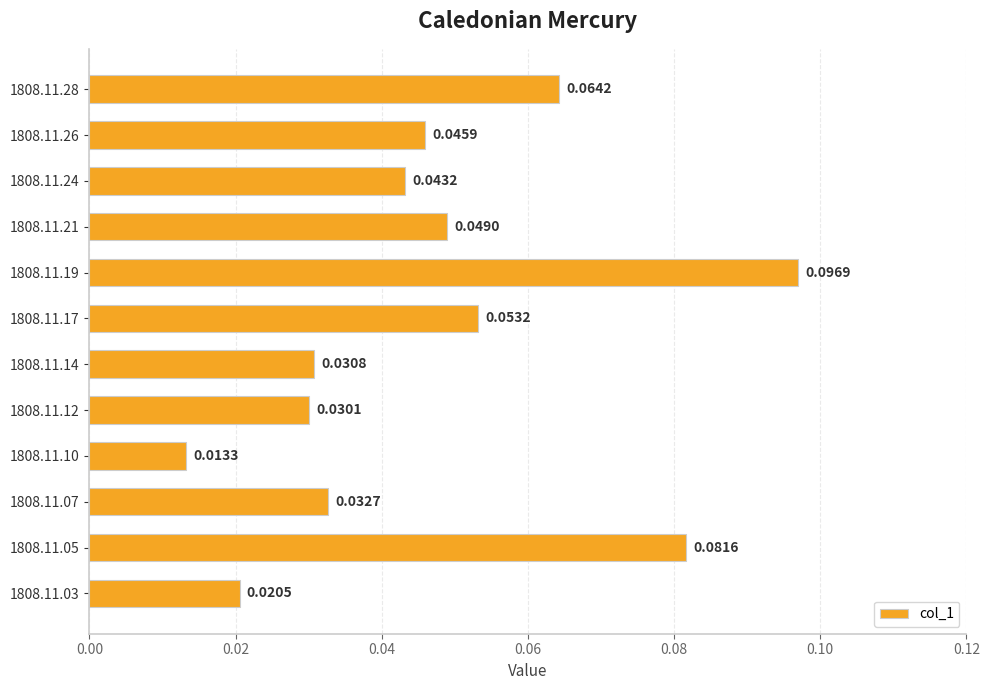

Which has a higher value, 1808.11.17 or 1808.11.26?

1808.11.17